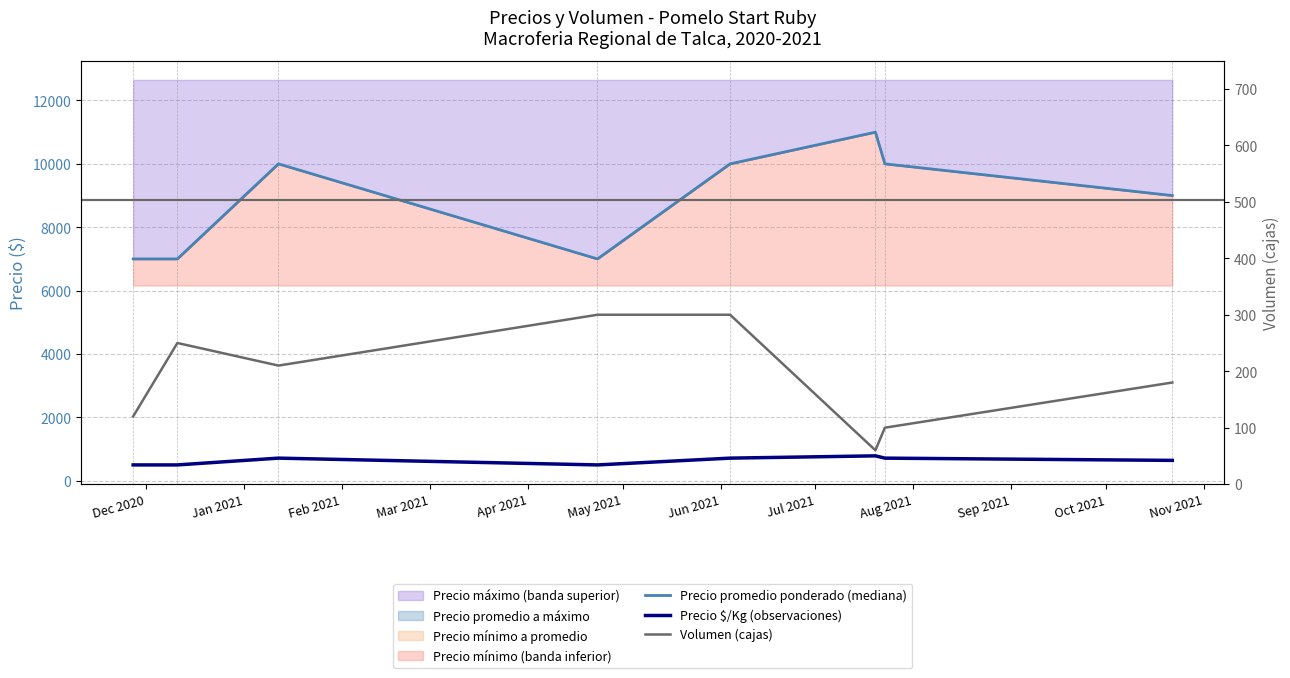

Which series has the largest range (max minus min)?

Precio promedio ponderado (mediana)